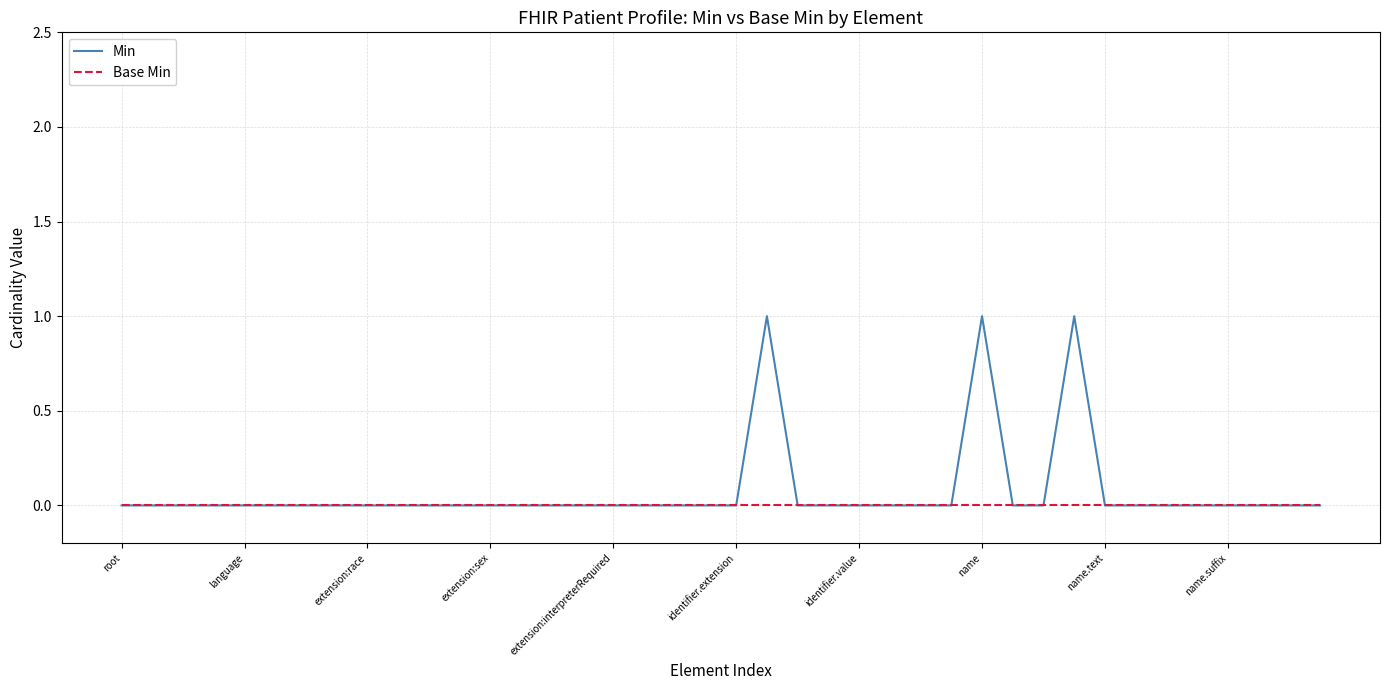

Rank the series by their maximum value, from highest to lowest.

Min, Base Min